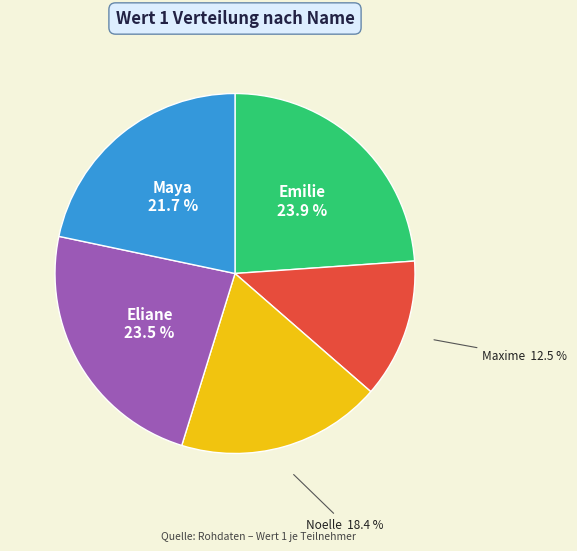

What percentage is NOT represented by Noelle?

81.6%